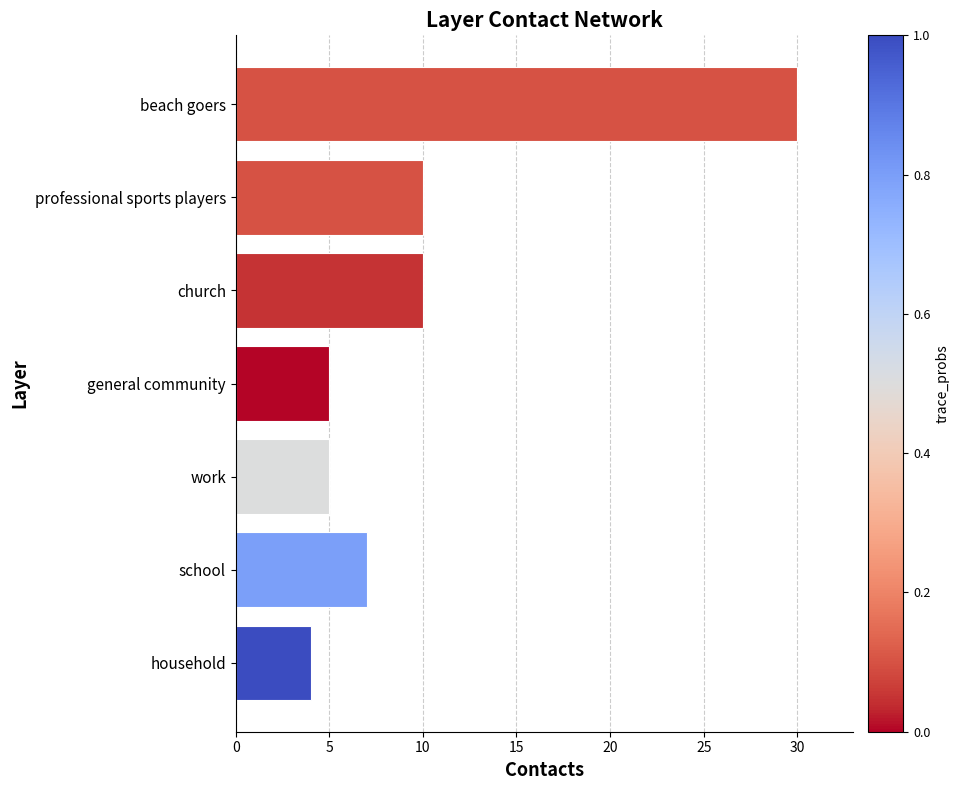

What is the difference between the maximum and second lowest values?

25